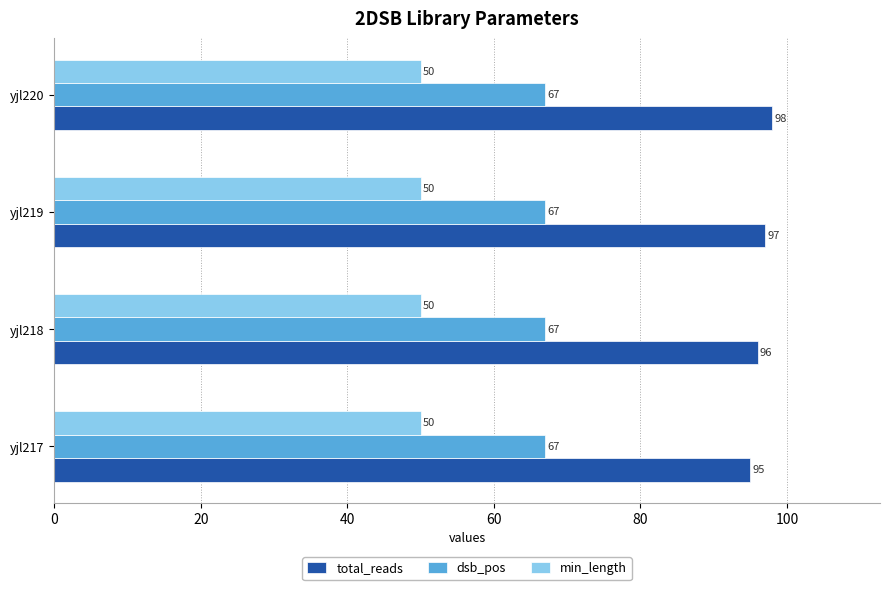

Which category has the highest value across all series?

yjl220